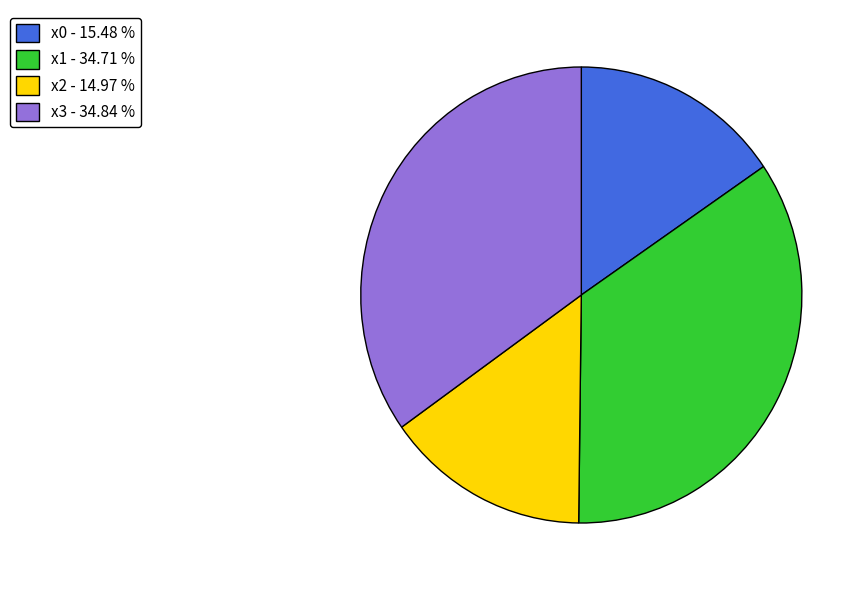

True or false: x1 accounts for 35% of the total.

True